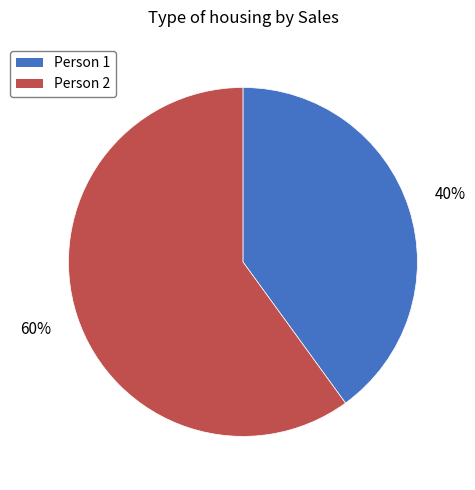

Is it true that Person 2 is 60% of the pie?

True